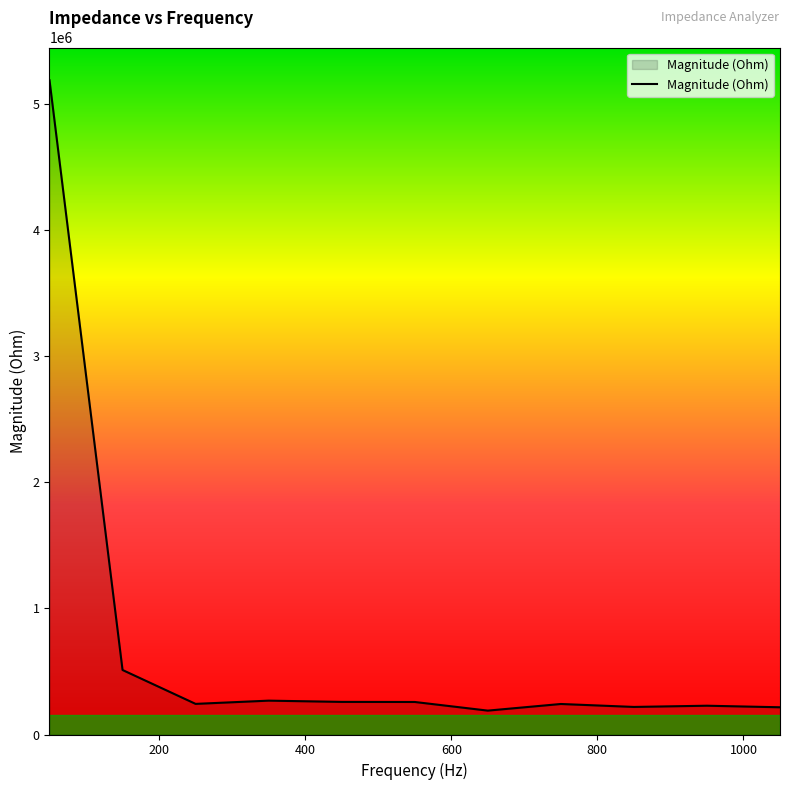

What is the difference between the maximum and minimum values?

4996346.0